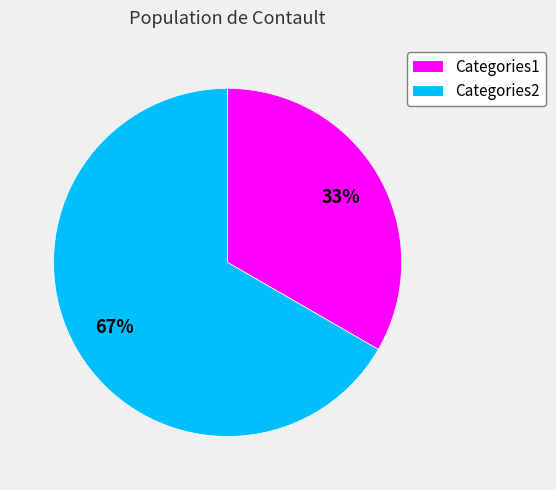

Is Categories2 the majority of the pie?

Yes